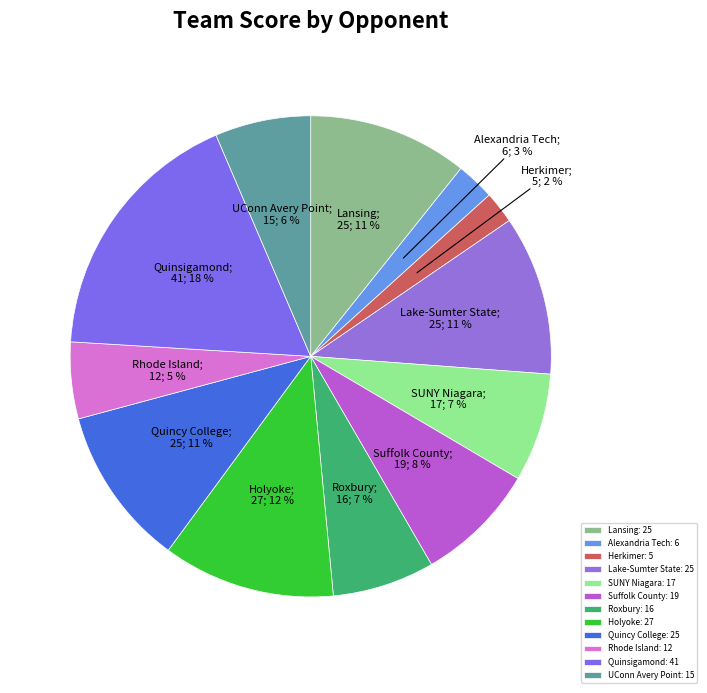

Which category has the biggest portion of the pie?

Quinsigamond